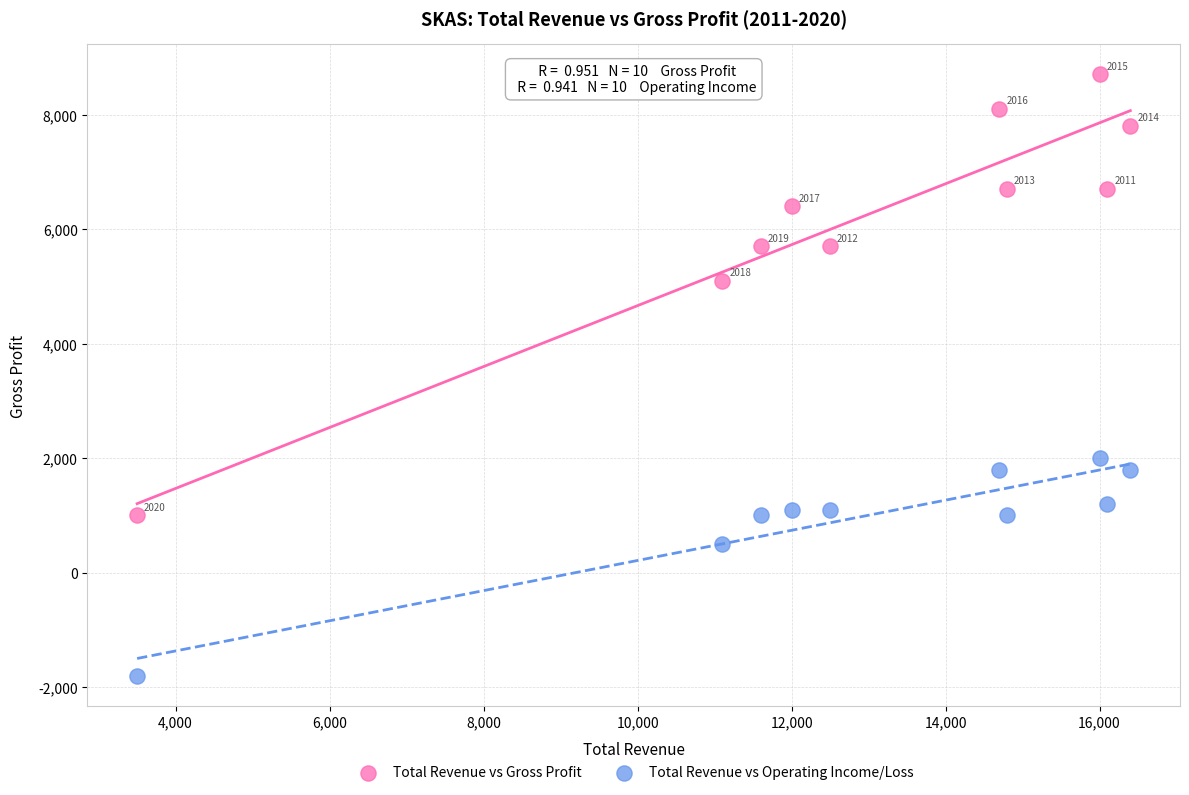

Which series contains the highest Y value?

Total Revenue vs Gross Profit